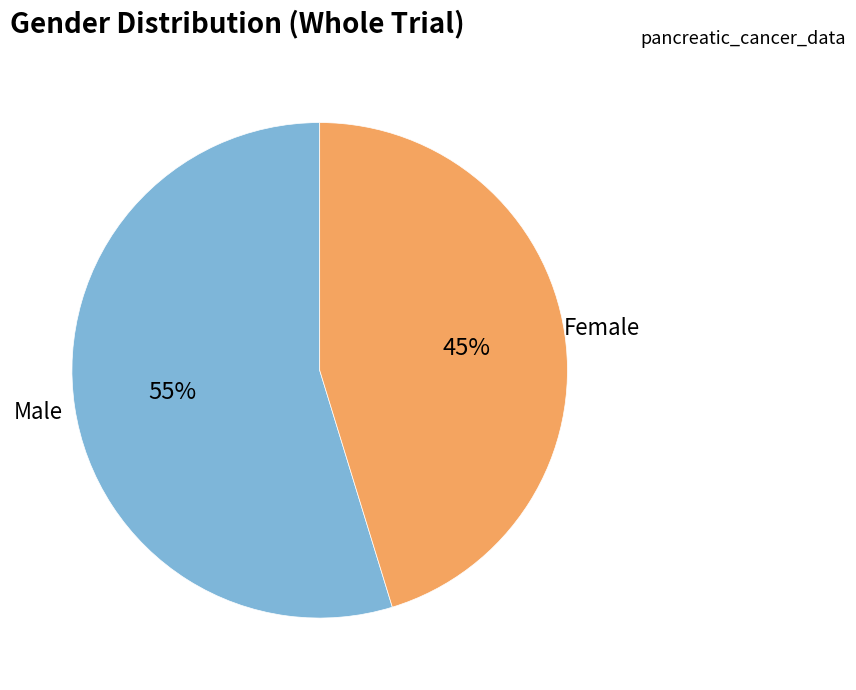

To the nearest percent, what is the average slice percentage?

50%